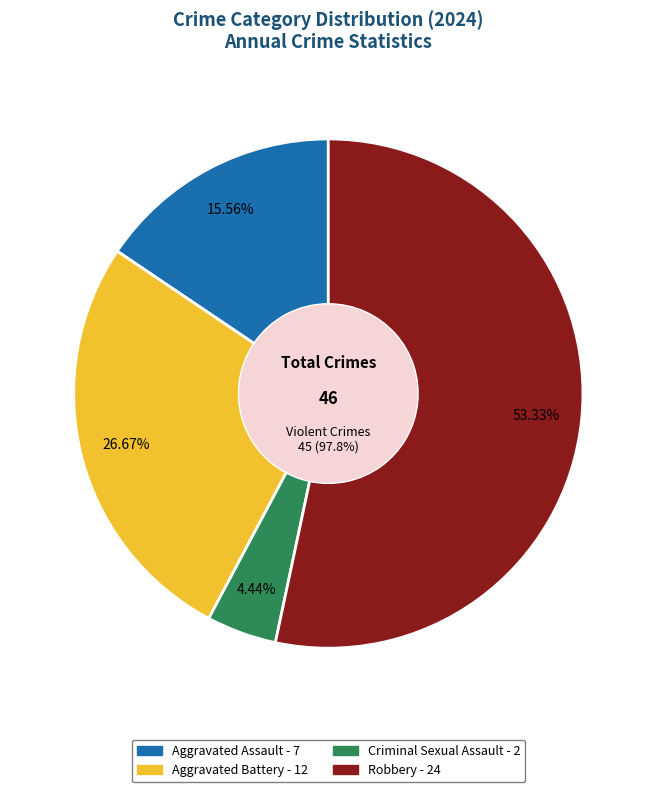

To the nearest percent, what portion does Robbery represent?

53%